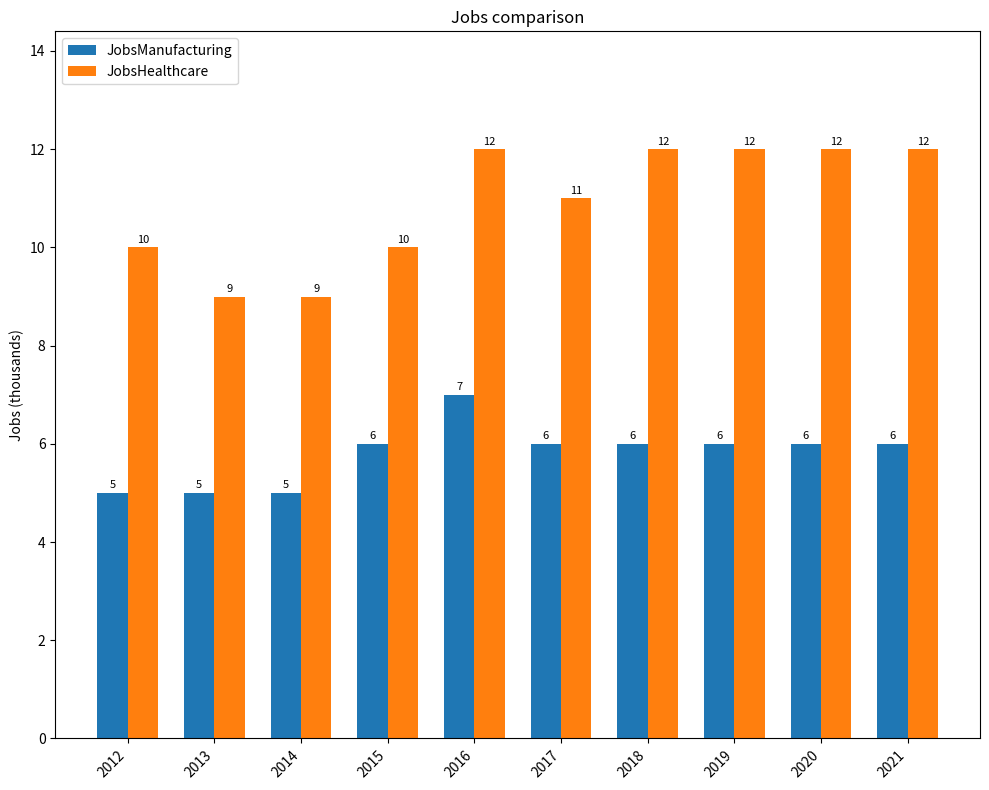

Reading left to right, transcribe all the data shown in this chart.

JobsManufacturing: 5	5	5	6	7	6	6	6	6	6
JobsHealthcare: 10	9	9	10	12	11	12	12	12	12